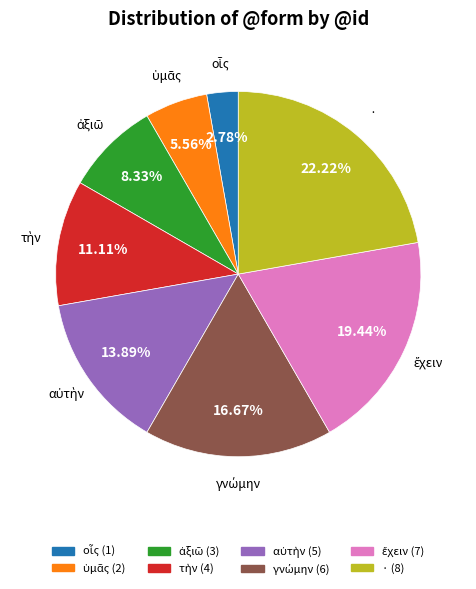

Is there any slice that represents more than half of the pie?

No